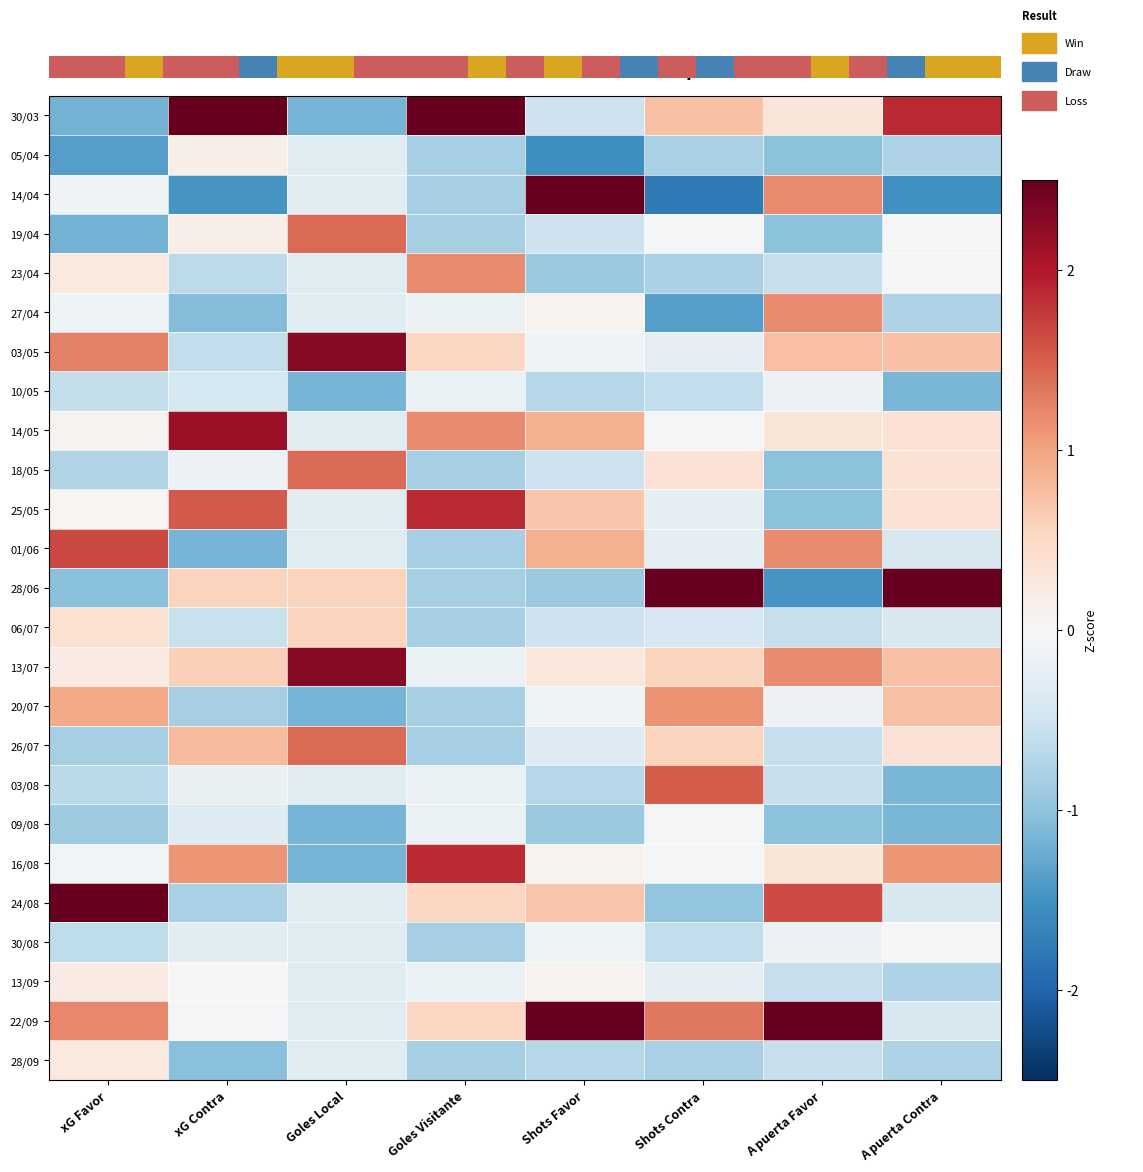

What is the greatest value displayed?

3.1